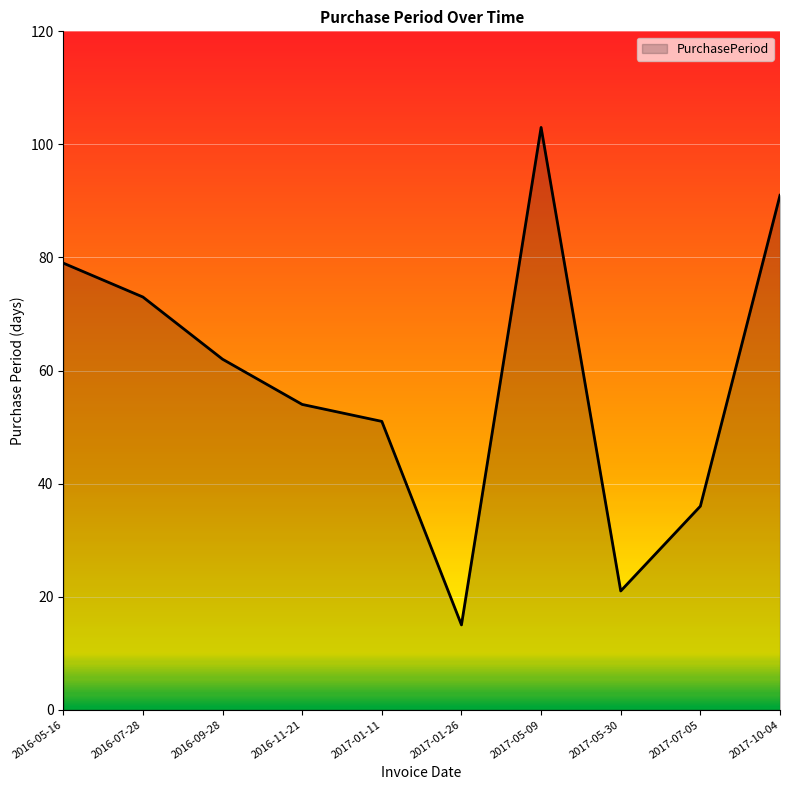

Is it true that the value at 2017-01-26 is 23?

False